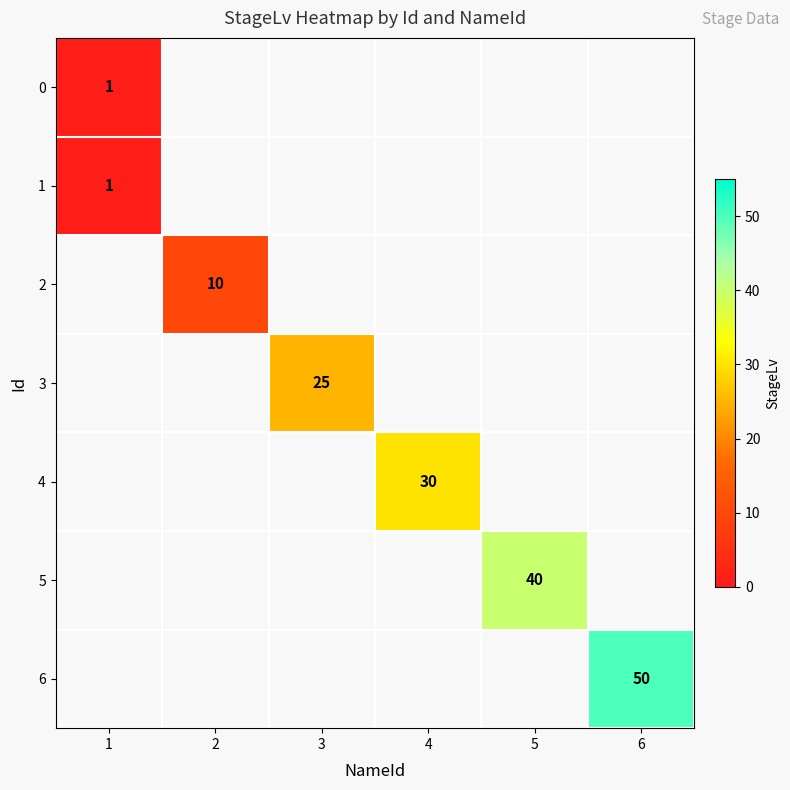

List the series in order of their peak value, lowest first.

0, 1, 2, 3, 4, 5, 6